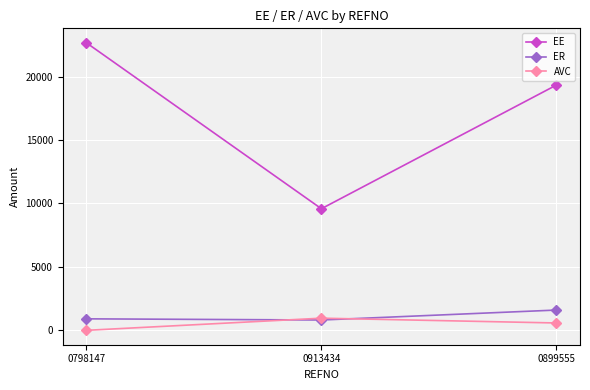

True or false: EE has a value of 9583.3 at 0913434.

True